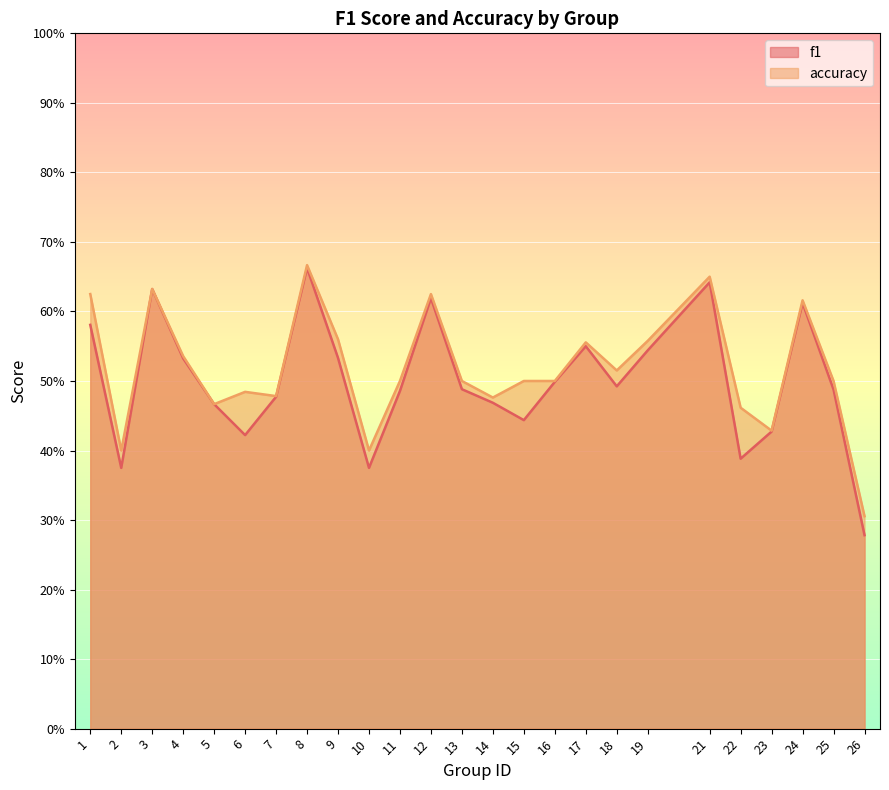

Rank the categories by accuracy value from highest to lowest.

8, 21, 3, 1, 12, 24, 9, 19, 17, 4, 18, 11, 13, 15, 16, 25, 6, 7, 14, 5, 22, 23, 2, 10, 26